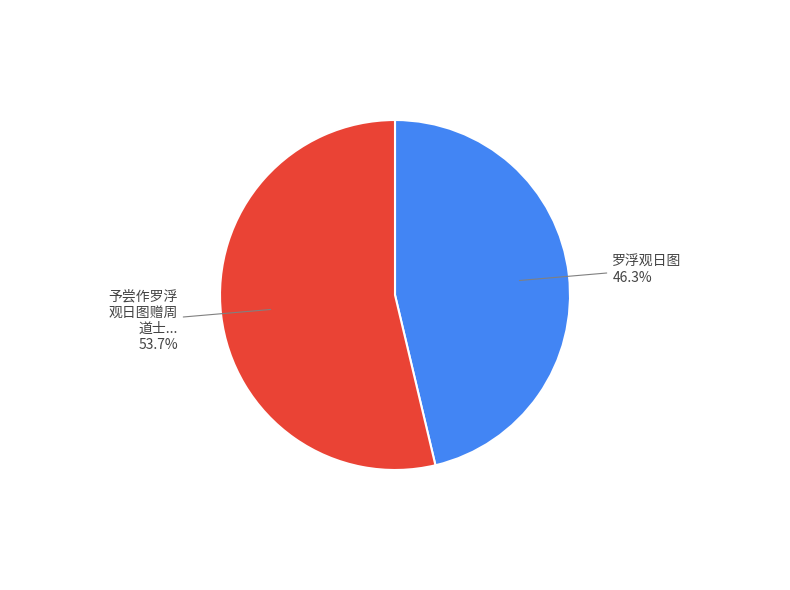

Is there a majority slice in this chart?

Yes